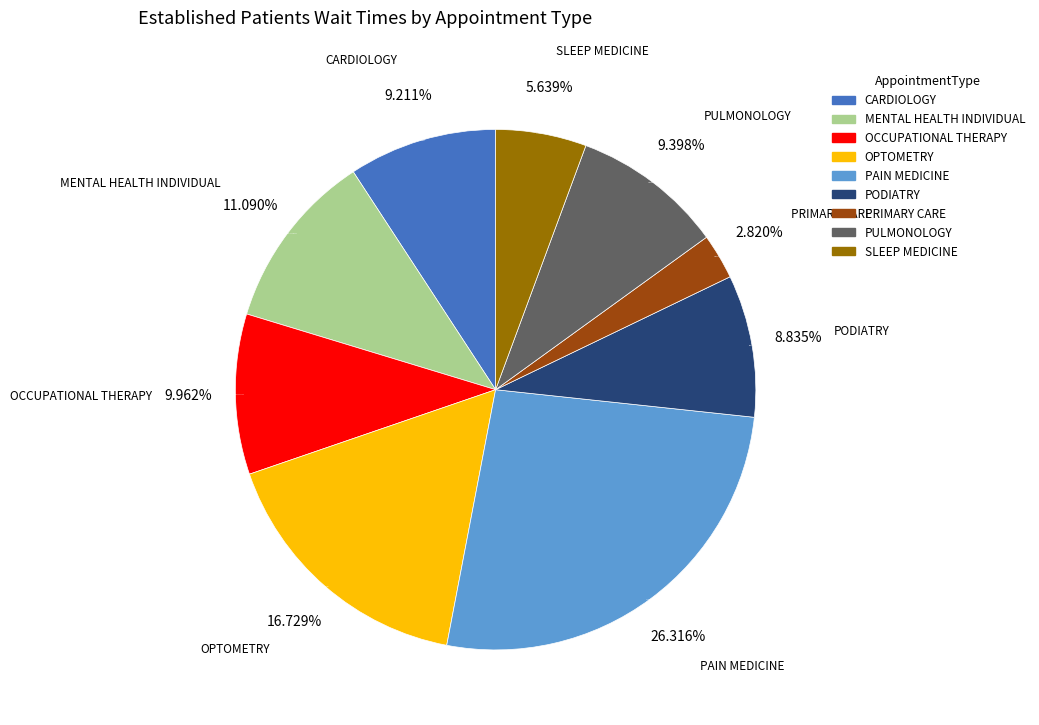

What is the ratio of the value at CARDIOLOGY to the value at MENTAL HEALTH INDIVIDUAL?

0.8